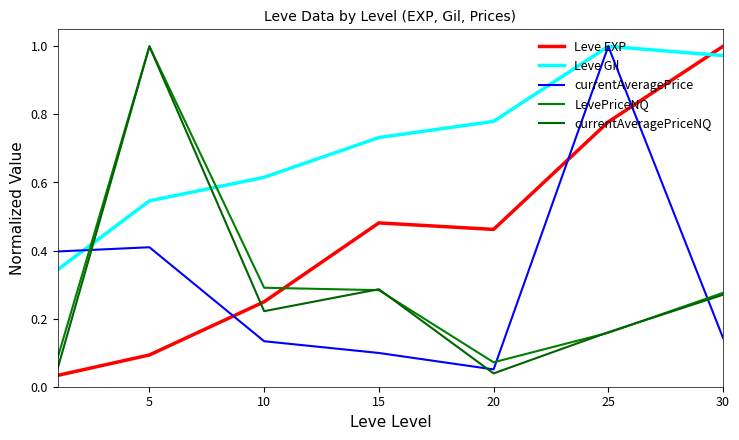

Does the chart display data point markers on the line(s)?

No